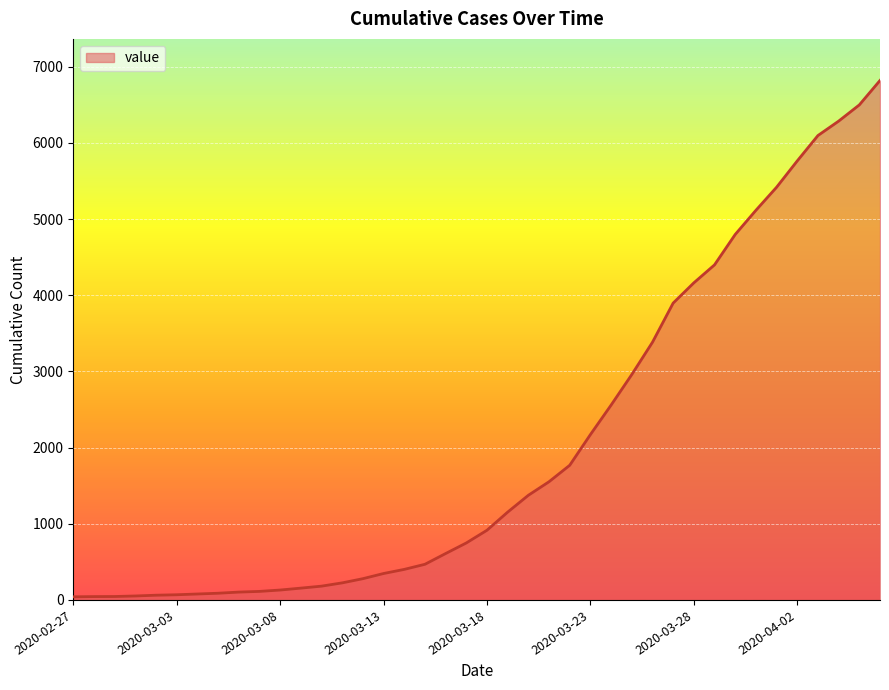

What is the difference between the maximum and minimum values?

6779